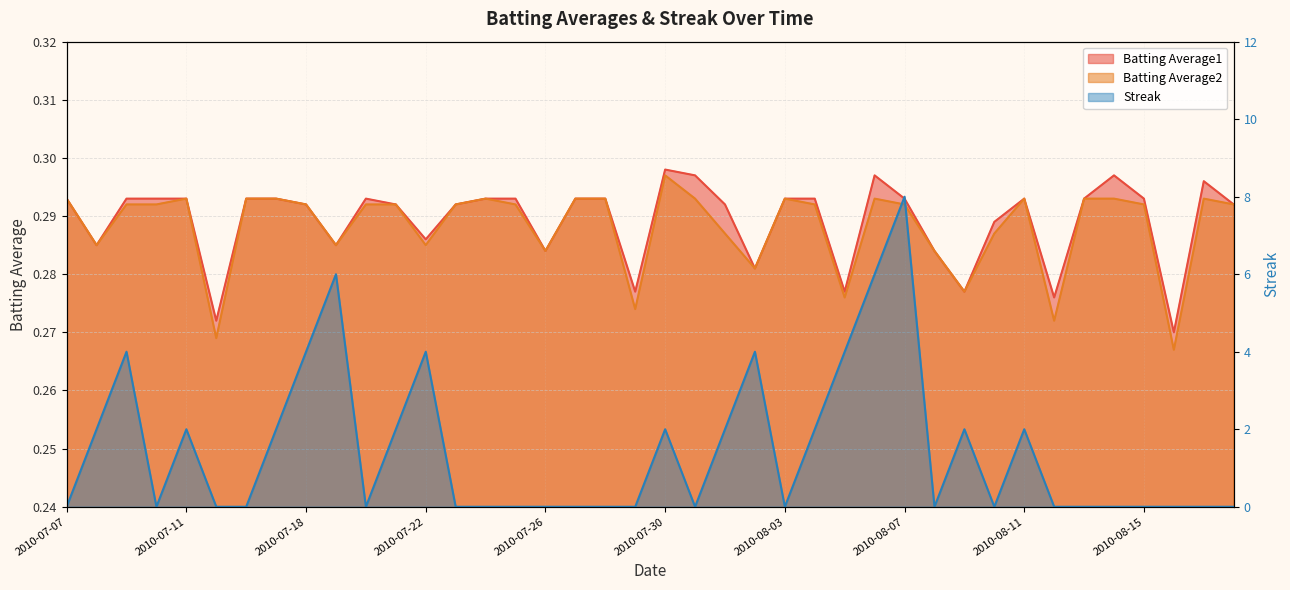

Reading right to left, list all the values displayed in this chart.

Batting Average1: 2010-08-18=0.3	2010-08-17=0.3	2010-08-16=0.3	2010-08-15=0.3	2010-08-14=0.3	2010-08-13=0.3	2010-08-12=0.3	2010-08-11=0.3	2010-08-10=0.3	2010-08-09=0.3	2010-08-08=0.3	2010-08-07=0.3	2010-08-06=0.3	2010-08-05=0.3	2010-08-04=0.3	2010-08-03=0.3	2010-08-02=0.3	2010-08-01=0.3	2010-07-31=0.3	2010-07-30=0.3	2010-07-29=0.3	2010-07-28=0.3	2010-07-27=0.3	2010-07-26=0.3	2010-07-25=0.3	2010-07-24=0.3	2010-07-23=0.3	2010-07-22=0.3	2010-07-21=0.3	2010-07-20=0.3	2010-07-19=0.3	2010-07-18=0.3	2010-07-17=0.3	2010-07-16=0.3	2010-07-15=0.3	2010-07-11=0.3	2010-07-10=0.3	2010-07-09=0.3	2010-07-08=0.3	2010-07-07=0.3
Batting Average2: 2010-08-18=0.3	2010-08-17=0.3	2010-08-16=0.3	2010-08-15=0.3	2010-08-14=0.3	2010-08-13=0.3	2010-08-12=0.3	2010-08-11=0.3	2010-08-10=0.3	2010-08-09=0.3	2010-08-08=0.3	2010-08-07=0.3	2010-08-06=0.3	2010-08-05=0.3	2010-08-04=0.3	2010-08-03=0.3	2010-08-02=0.3	2010-08-01=0.3	2010-07-31=0.3	2010-07-30=0.3	2010-07-29=0.3	2010-07-28=0.3	2010-07-27=0.3	2010-07-26=0.3	2010-07-25=0.3	2010-07-24=0.3	2010-07-23=0.3	2010-07-22=0.3	2010-07-21=0.3	2010-07-20=0.3	2010-07-19=0.3	2010-07-18=0.3	2010-07-17=0.3	2010-07-16=0.3	2010-07-15=0.3	2010-07-11=0.3	2010-07-10=0.3	2010-07-09=0.3	2010-07-08=0.3	2010-07-07=0.3
Streak: 2010-08-18=0.0	2010-08-17=0.0	2010-08-16=0.0	2010-08-15=0.0	2010-08-14=0.0	2010-08-13=0.0	2010-08-12=0.0	2010-08-11=2.0	2010-08-10=0.0	2010-08-09=2.0	2010-08-08=0.0	2010-08-07=8.0	2010-08-06=6.0	2010-08-05=4.0	2010-08-04=2.0	2010-08-03=0.0	2010-08-02=4.0	2010-08-01=2.0	2010-07-31=0.0	2010-07-30=2.0	2010-07-29=0.0	2010-07-28=0.0	2010-07-27=0.0	2010-07-26=0.0	2010-07-25=0.0	2010-07-24=0.0	2010-07-23=0.0	2010-07-22=4.0	2010-07-21=2.0	2010-07-20=0.0	2010-07-19=6.0	2010-07-18=4.0	2010-07-17=2.0	2010-07-16=0.0	2010-07-15=0.0	2010-07-11=2.0	2010-07-10=0.0	2010-07-09=4.0	2010-07-08=2.0	2010-07-07=0.0